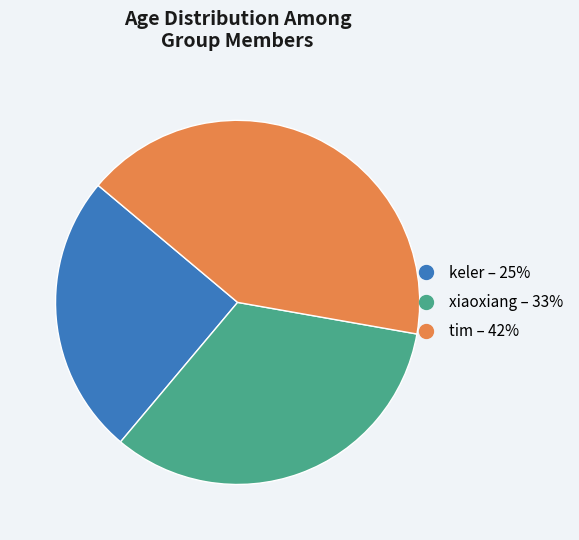

How many slices are in this pie chart?

3